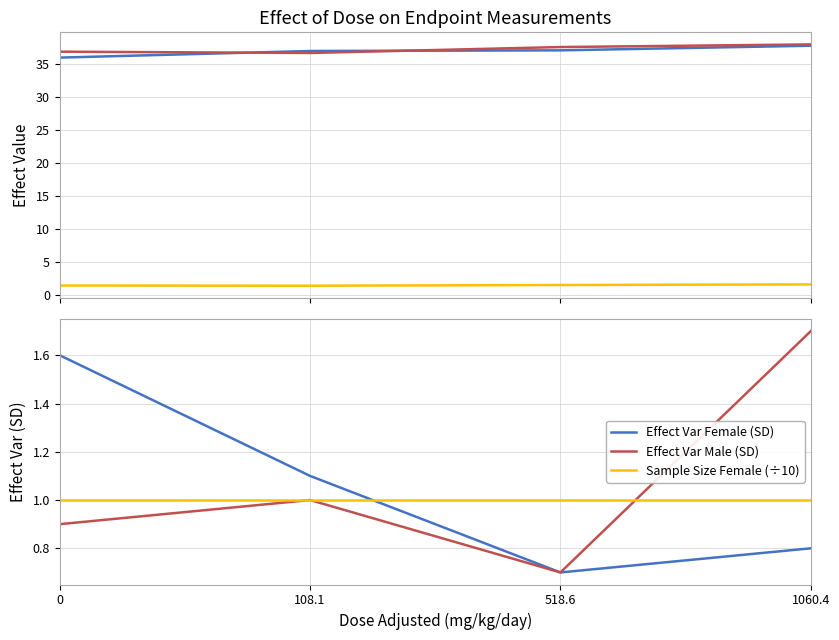

Count the number of data series in this chart.

6